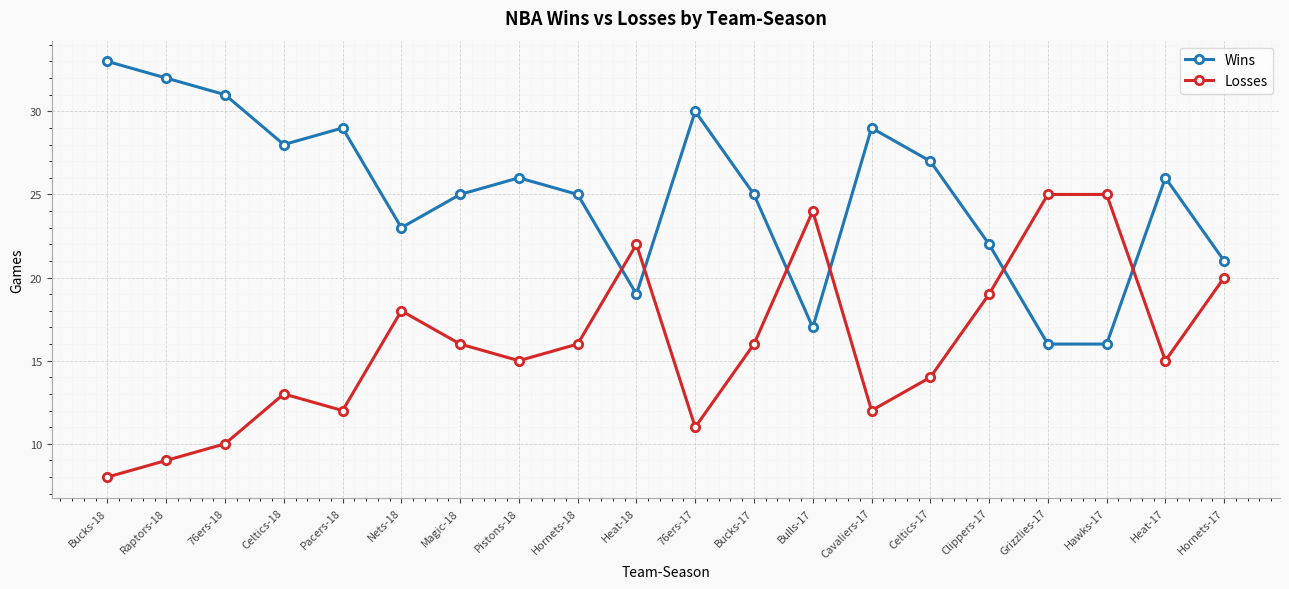

Is it true that Losses equals 8 at Hornets-18?

False